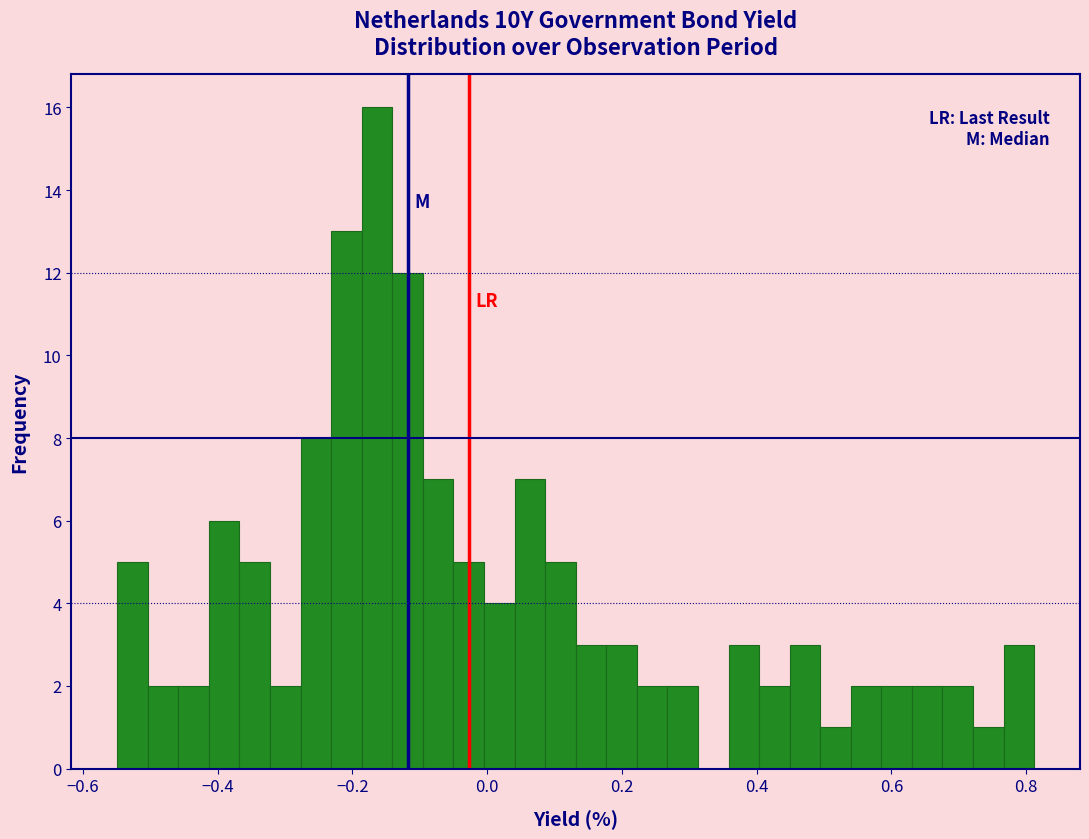

Around what value on the x-axis is the tallest bar? Give the approximate position of its centre, as read against the axis.

-0.16